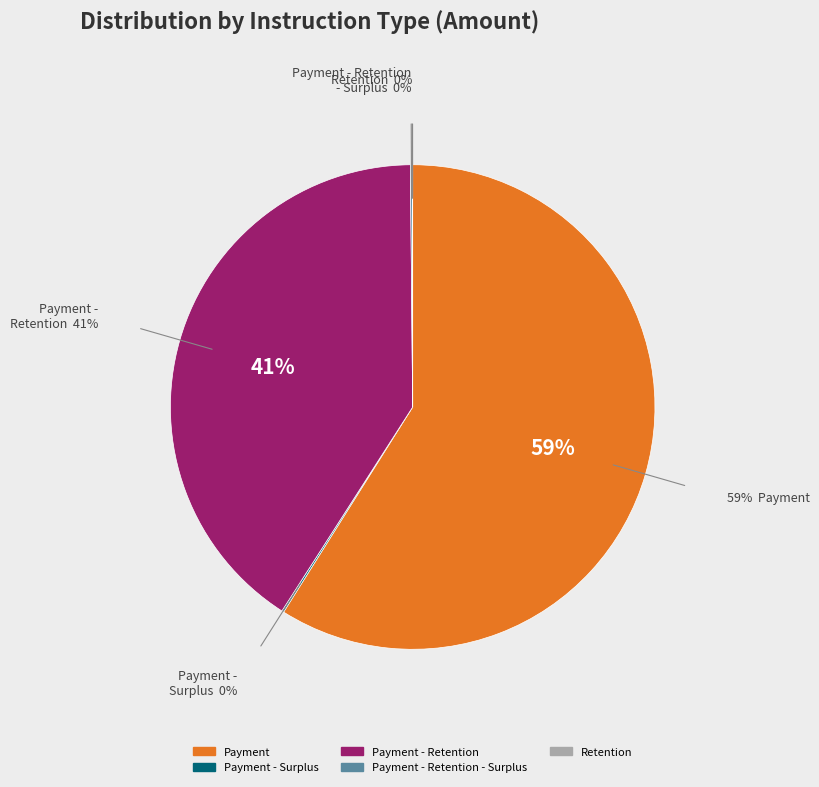

Is there a majority slice in this chart?

Yes